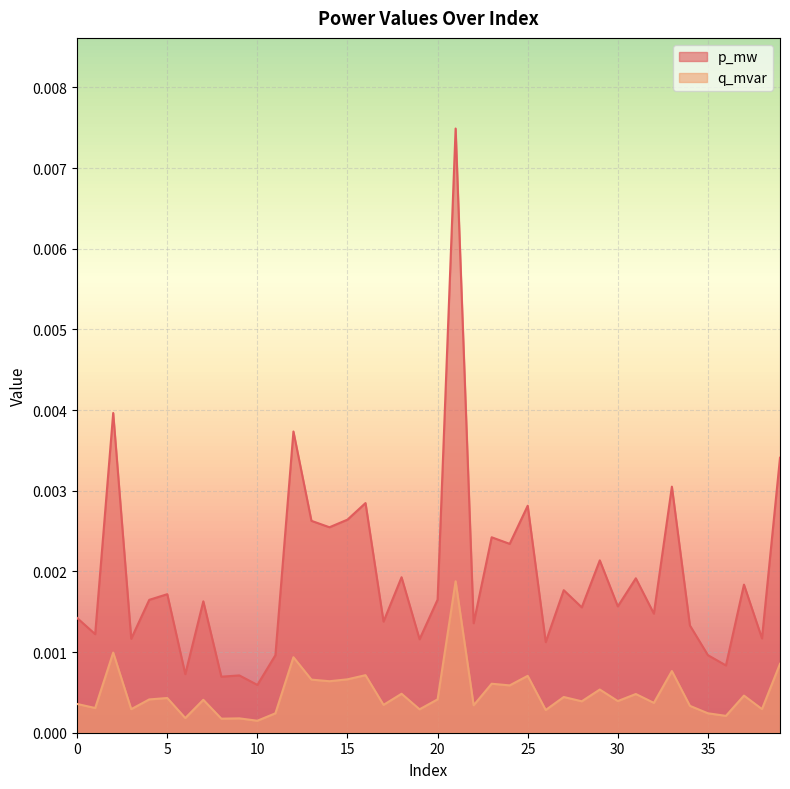

Is the value of q_mvar at 31 greater than the value of p_mw at 32?

Yes